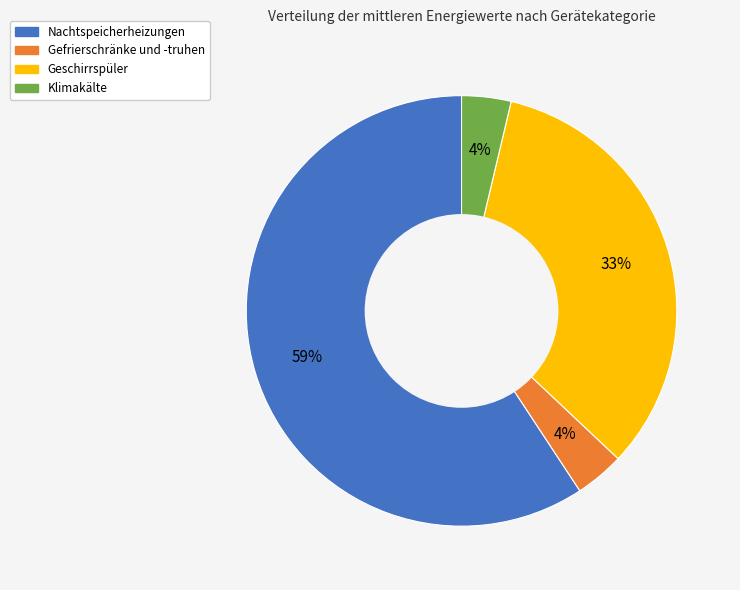

What is the largest slice in the pie chart?

Nachtspeicherheizungen